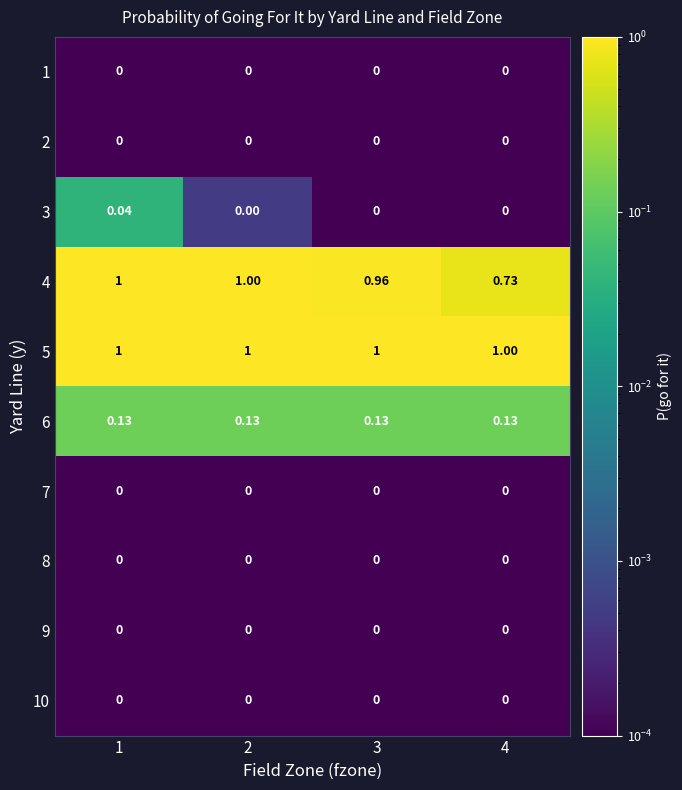

At how many categories does at least one series exceed 0?

4